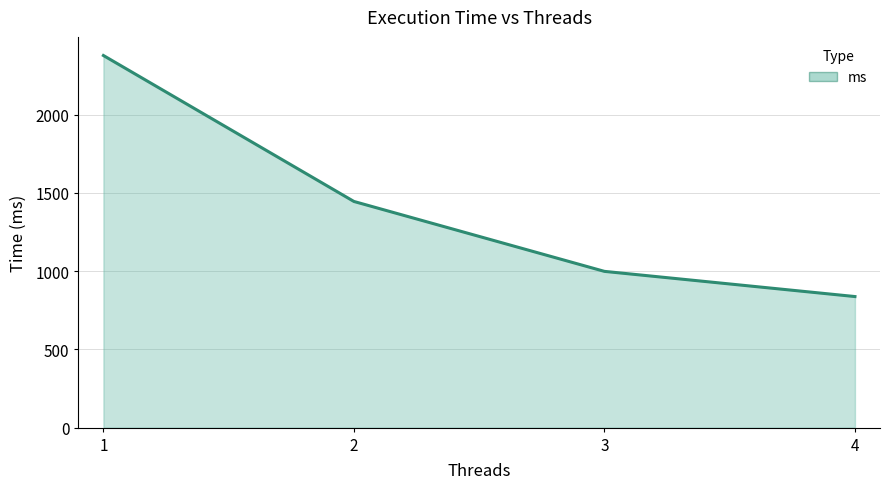

What is the smallest value displayed?

837.4